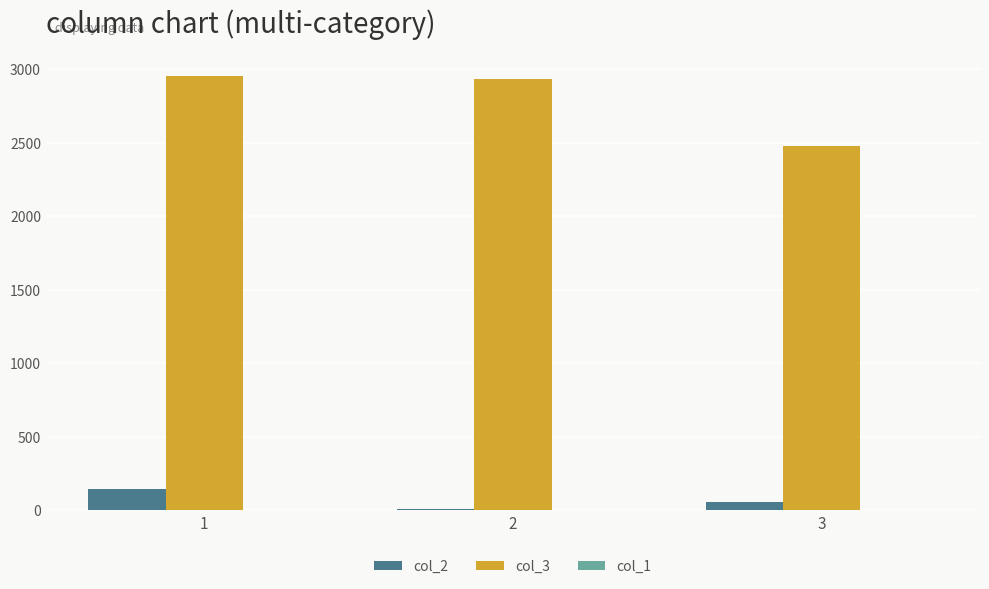

Rank the series by their maximum value, from highest to lowest.

col_3, col_2